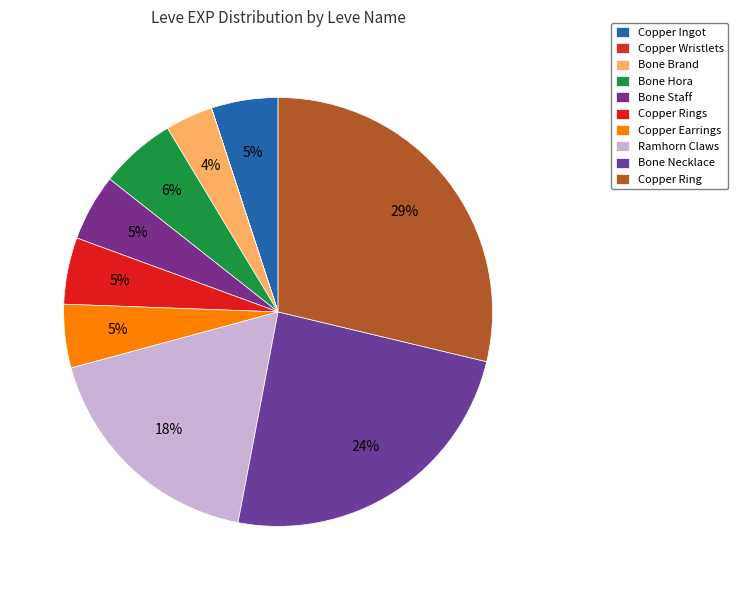

Is the sum of Bone Hora and Copper Wristlets greater than half?

No